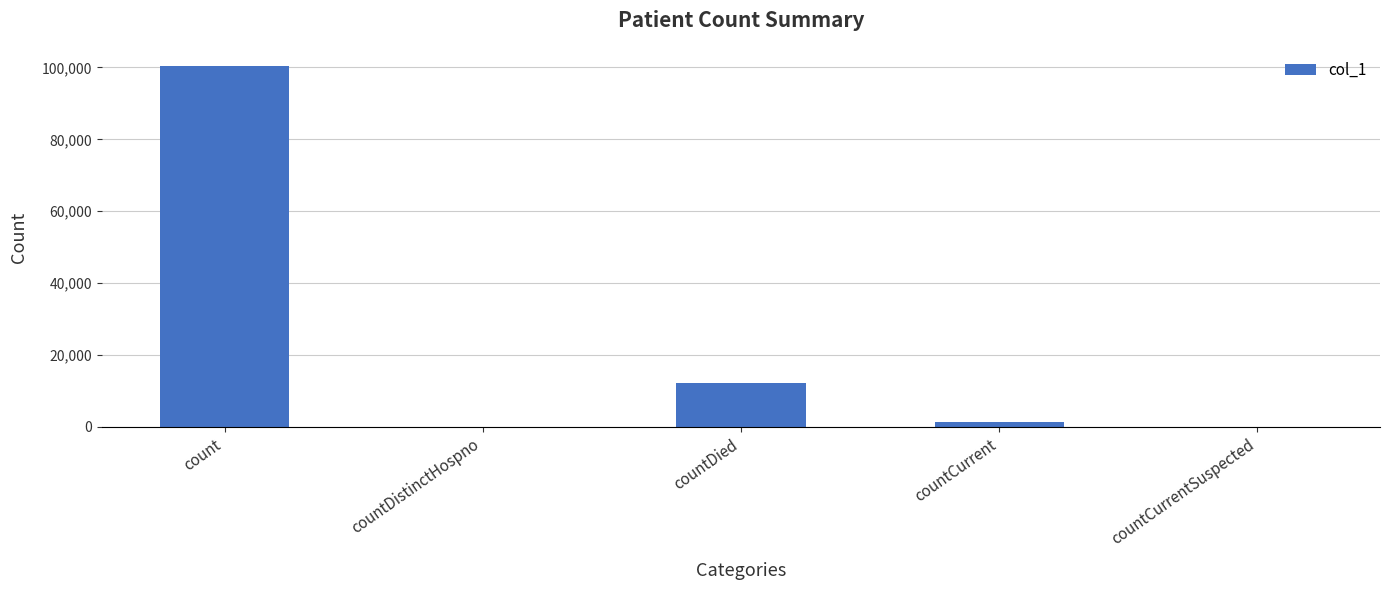

The value at countDied is 20145. True or false?

False